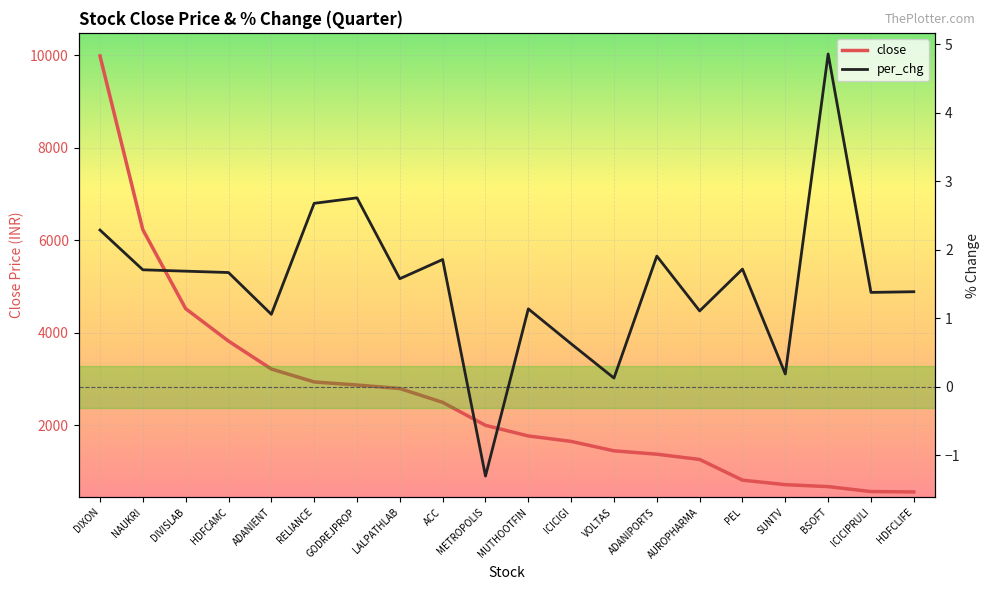

What is the total value across all series at ADANIENT?

3220.6